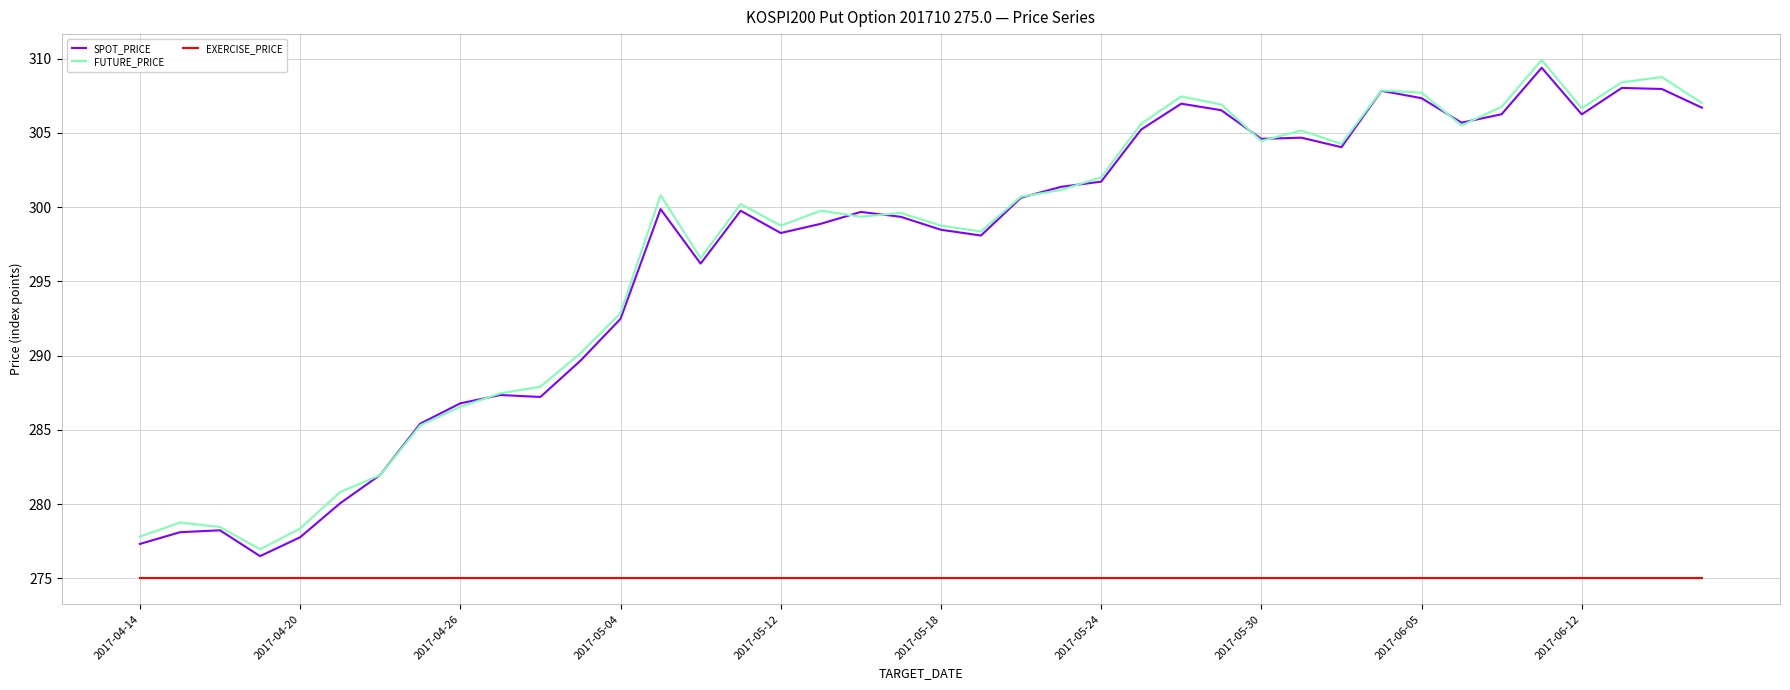

What is the maximum value shown in the chart?

309.9